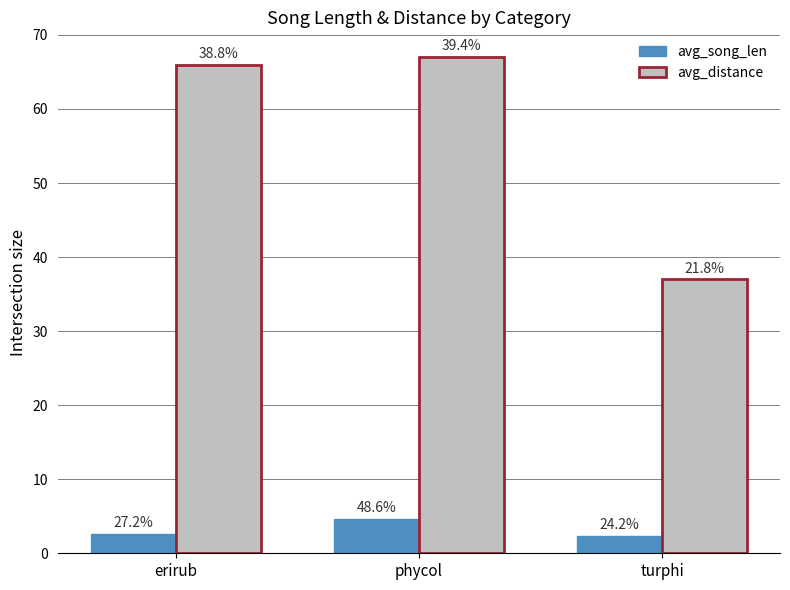

The value of avg_distance at turphi is 37.0. True or false?

True